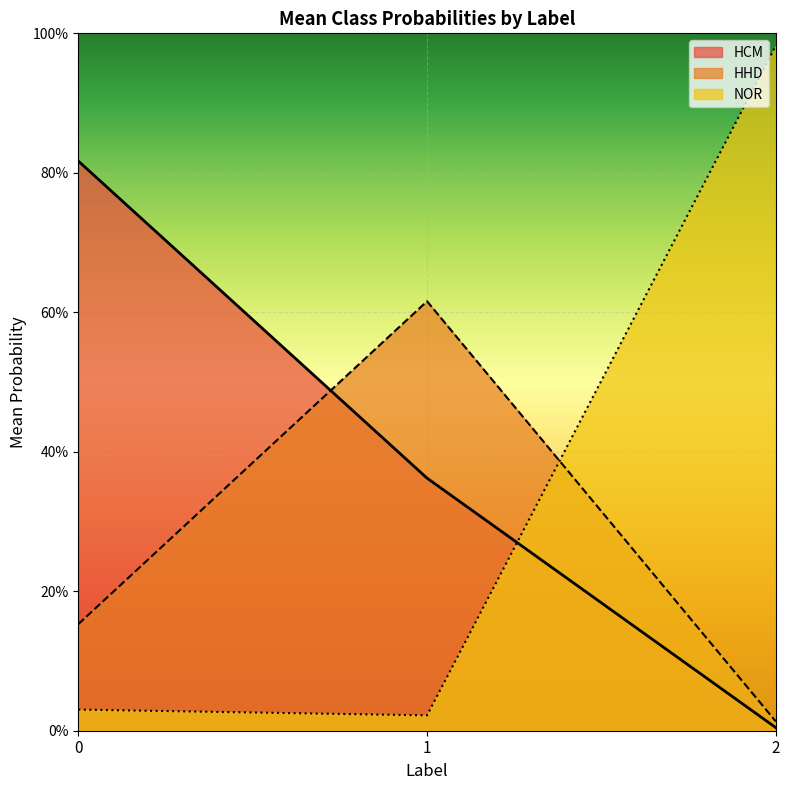

List the labels in order of HCM value, smallest first.

2, 1, 0